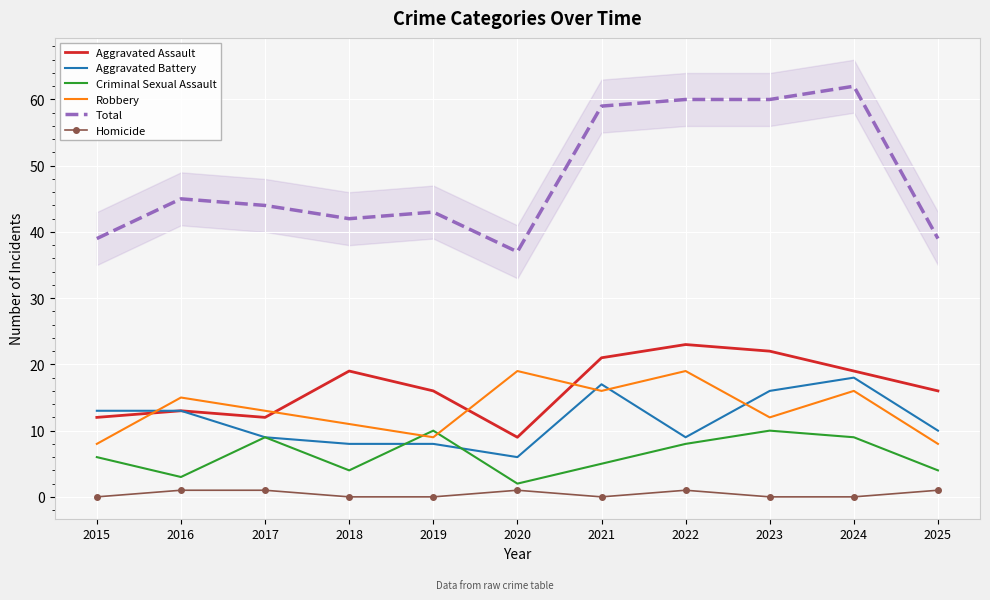

What is the spread (max minus min) of values at 2025?

38